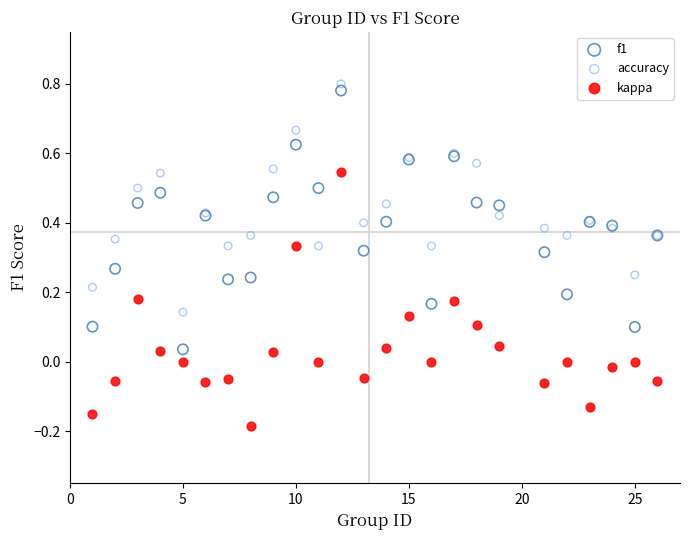

What is the X range (max minus min) for the scatter plot?

25.0